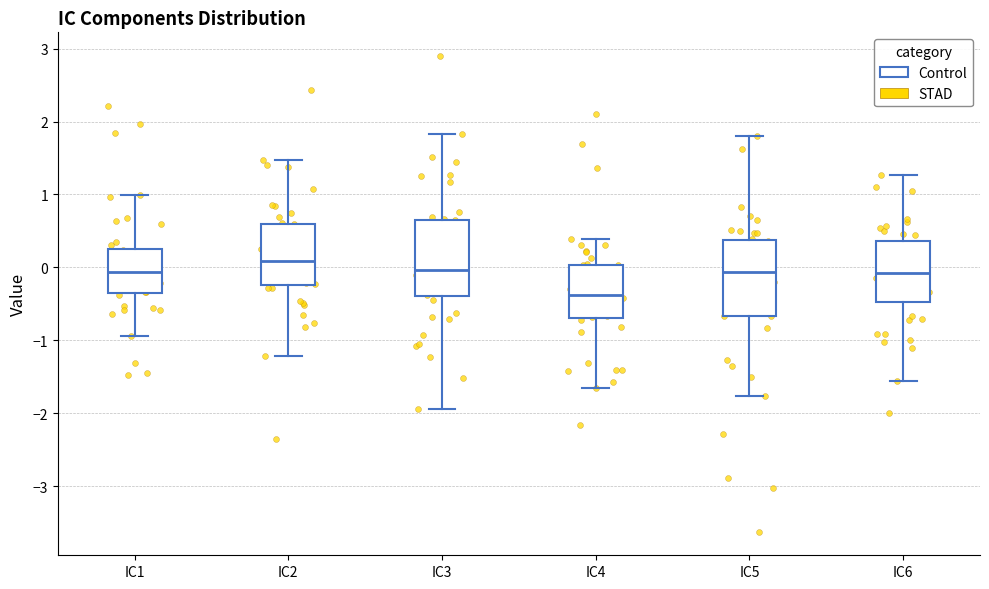

Reading left to right, transcribe this box plot: for each box, give where its median line is, the range the box spans, and where its two whiskers end, as read against the y-axis. The values are not printed on the chart, so give them approximately, as read against the axis.

IC1: median -0.1, box -0.3 to 0.3, whiskers -0.9 to 1.0
IC2: median 0.1, box -0.2 to 0.6, whiskers -1.2 to 1.5
IC3: median 0.0, box -0.4 to 0.7, whiskers -1.9 to 1.8
IC4: median -0.4, box -0.7 to 0.0, whiskers -1.7 to 0.4
IC5: median -0.1, box -0.7 to 0.4, whiskers -1.8 to 1.8
IC6: median -0.1, box -0.5 to 0.4, whiskers -1.6 to 1.3